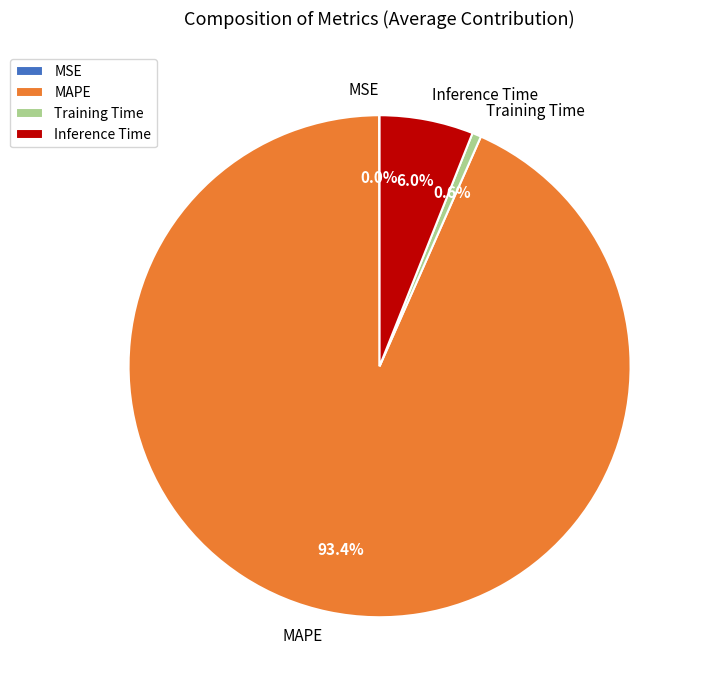

To the nearest percent, what is the average slice percentage?

25%